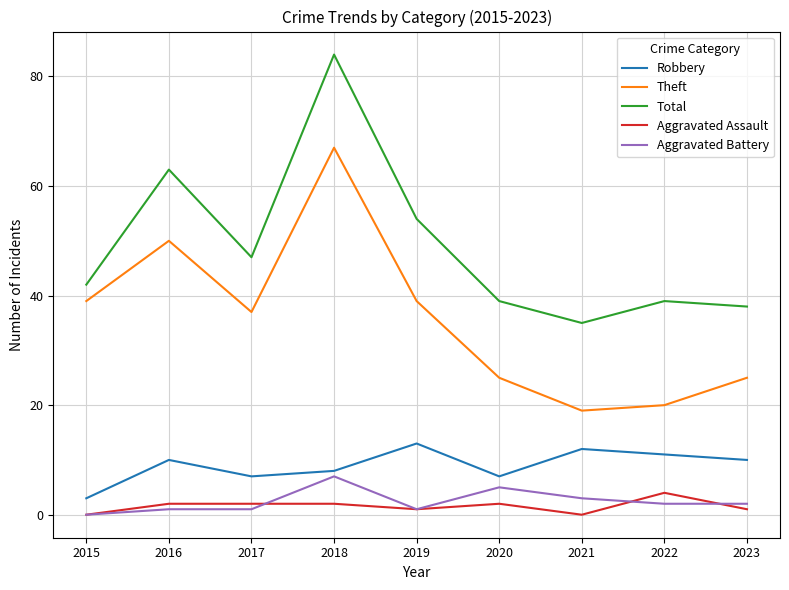

What is the sum of the Robbery values at 2021 and 2020?

19